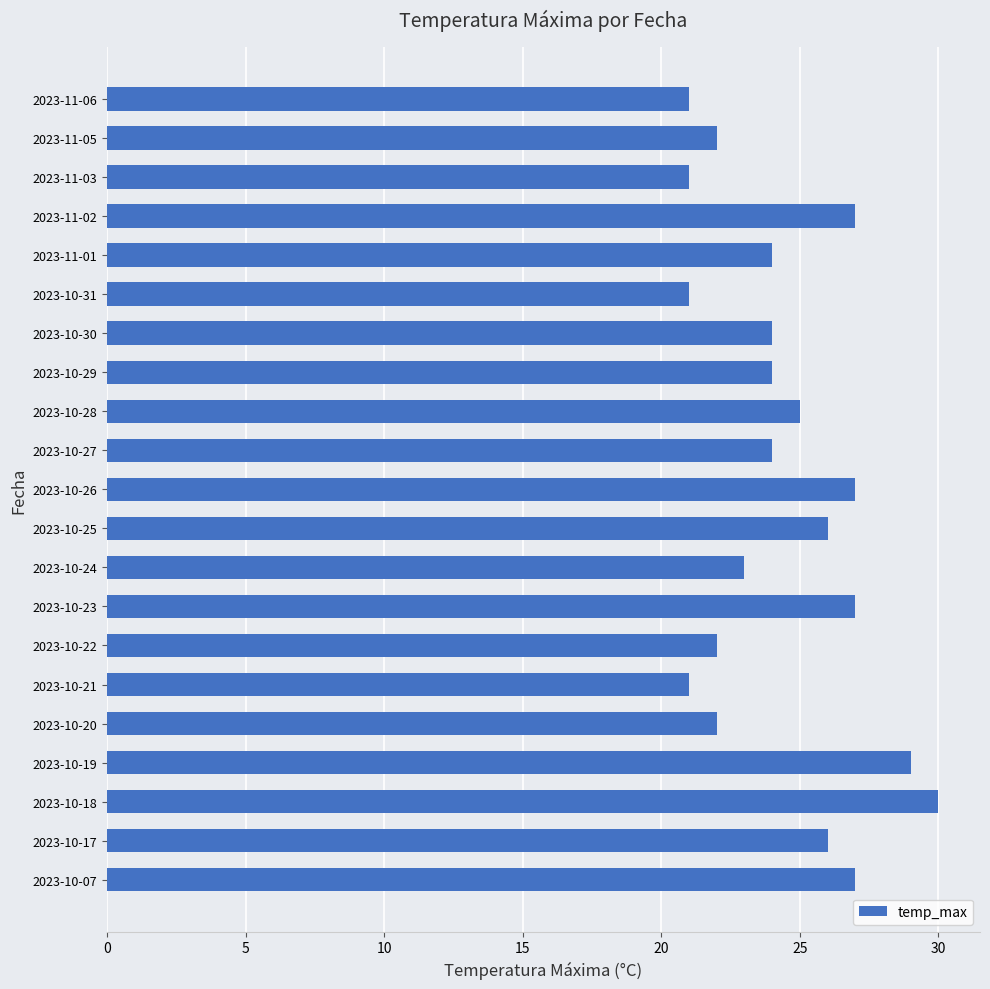

At which category does the chart reach its peak across all series?

2023-10-18